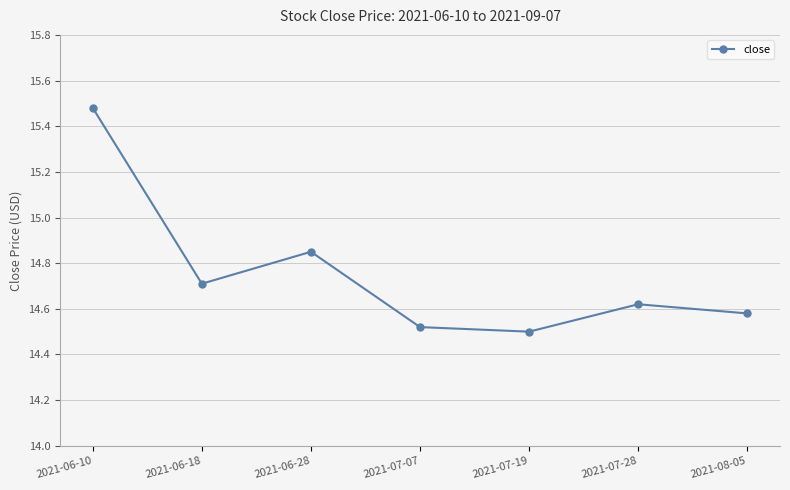

True or false: the data shows 10.0 at 2021-08-05.

False